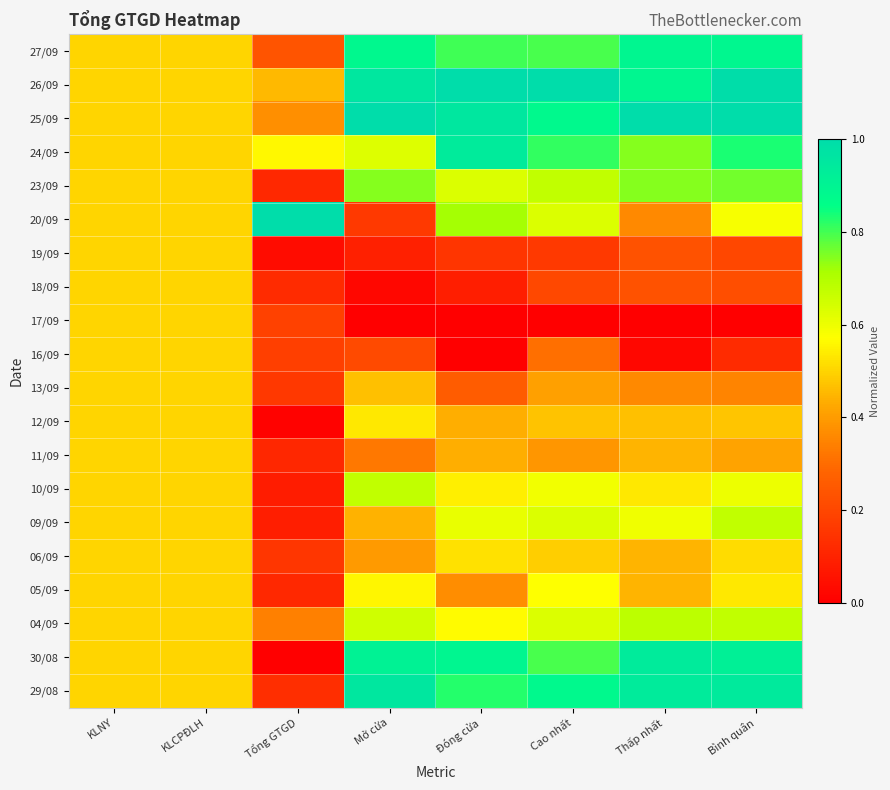

What is the total value across all series at Cao nhất?

11.3